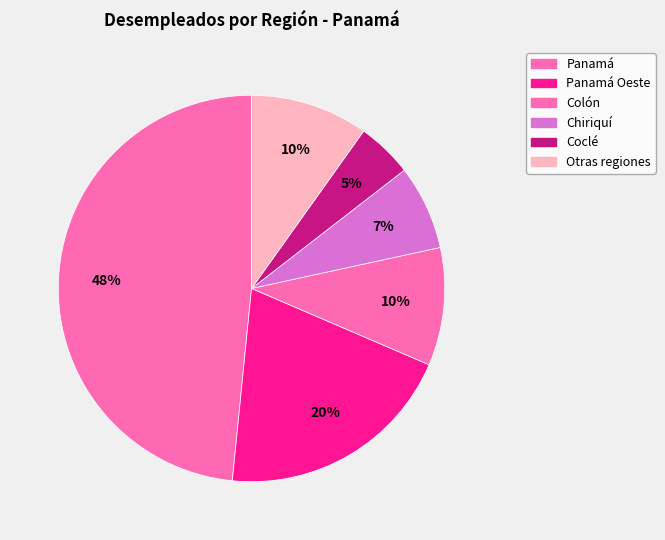

Does any single category account for the majority?

No